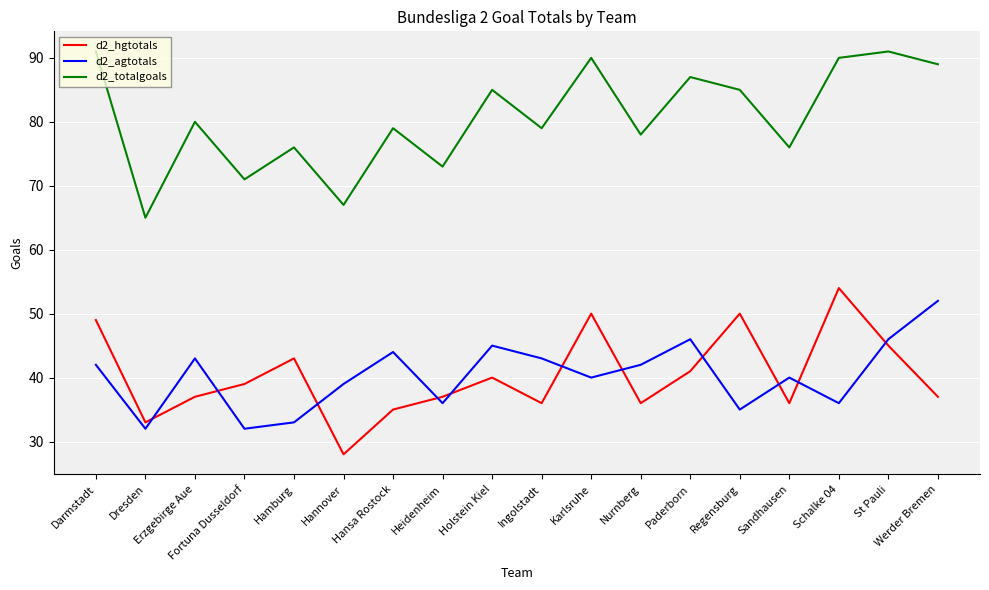

Which series changed the most between Heidenheim and Regensburg?

d2_hgtotals